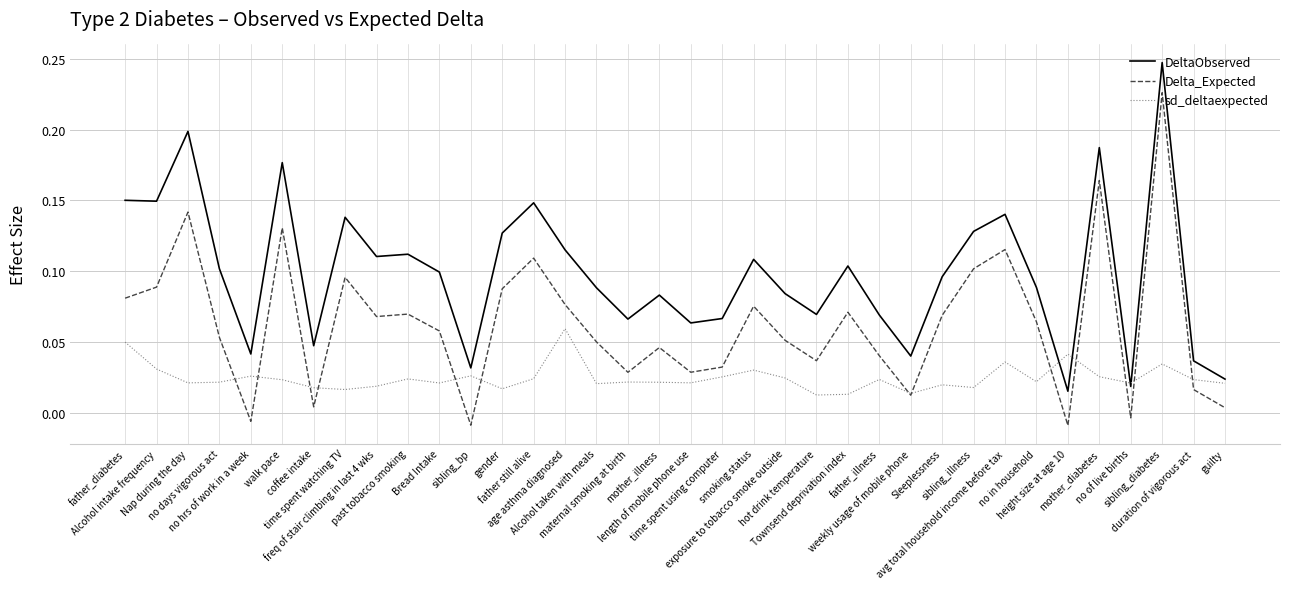

Rank the series by their maximum value, from highest to lowest.

DeltaObserved, Delta_Expected, sd_deltaexpected